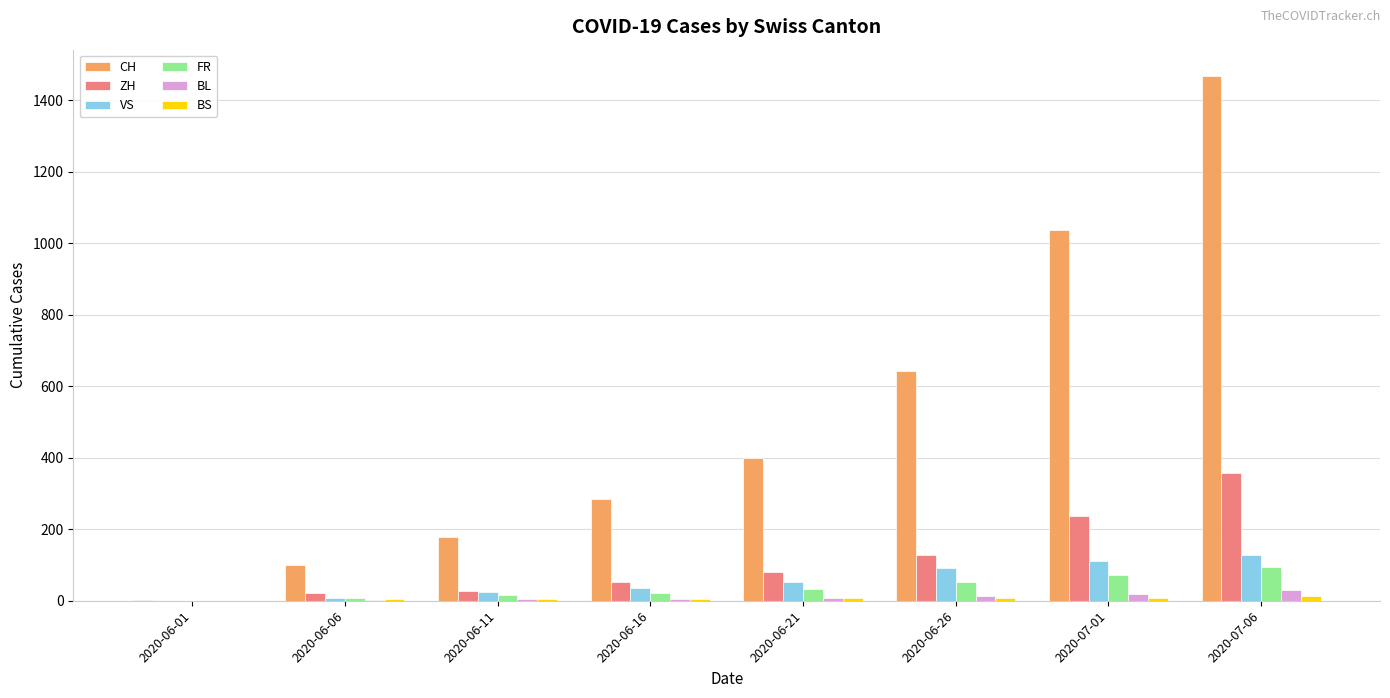

Between 2020-06-01 and 2020-06-26, which series saw the biggest shift?

CH